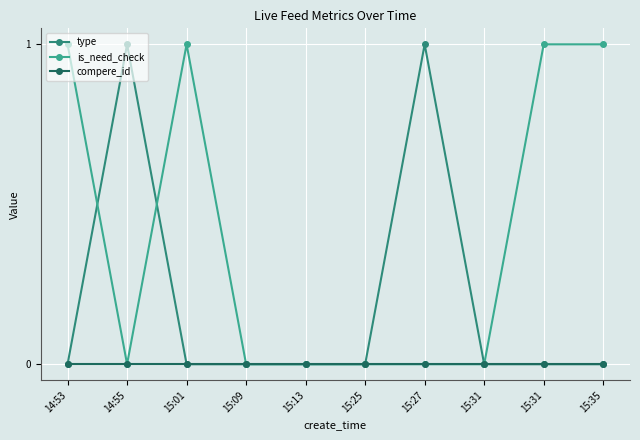

At which label does compere_id reach its peak?

14:53